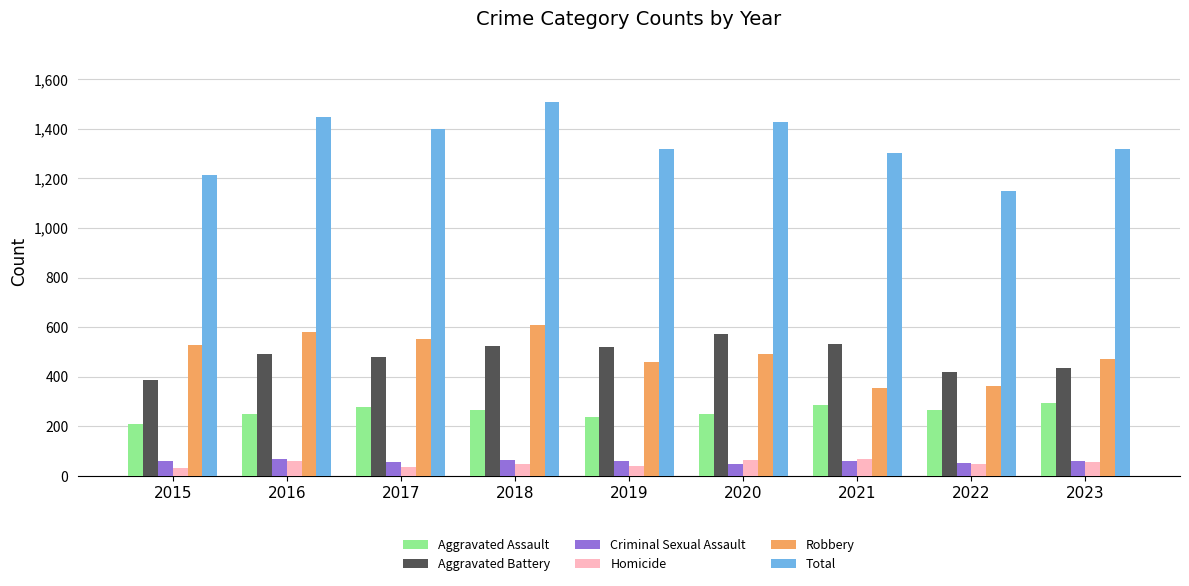

How many data points in Aggravated Battery are less than 491?

4